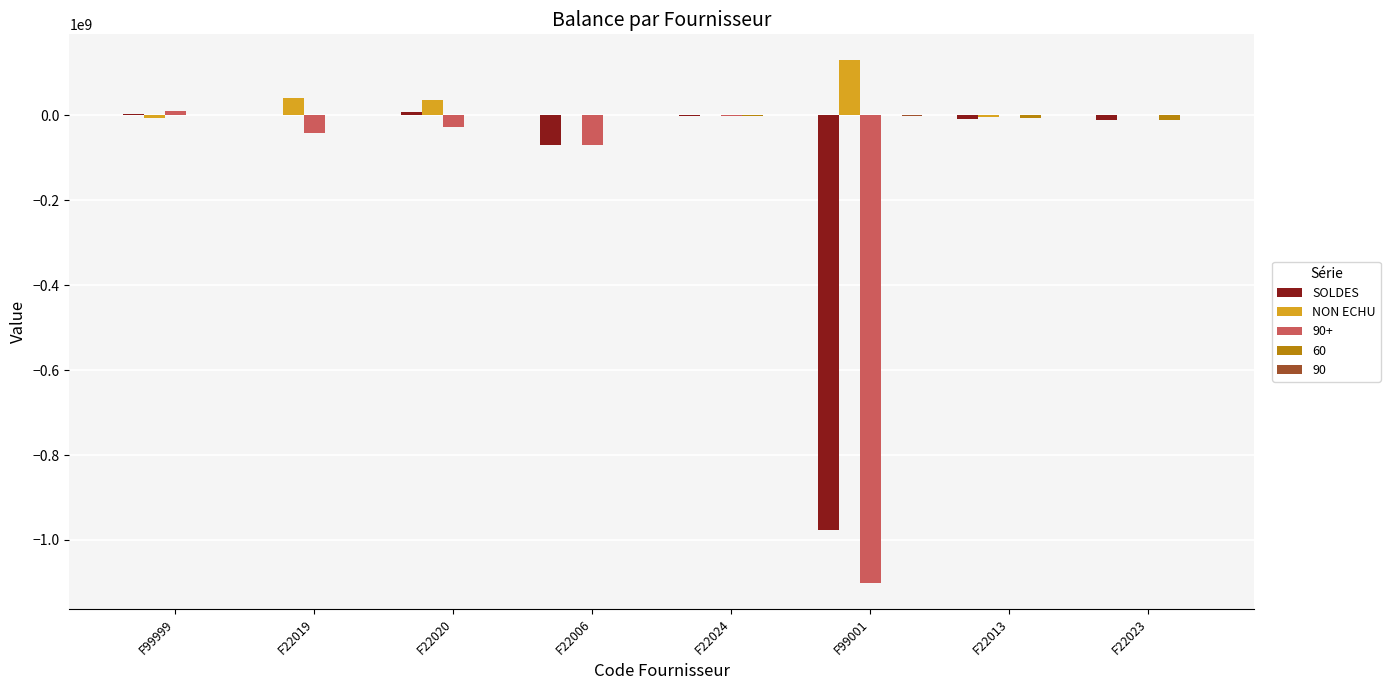

What is the sum of all NON ECHU values?

196862154.0